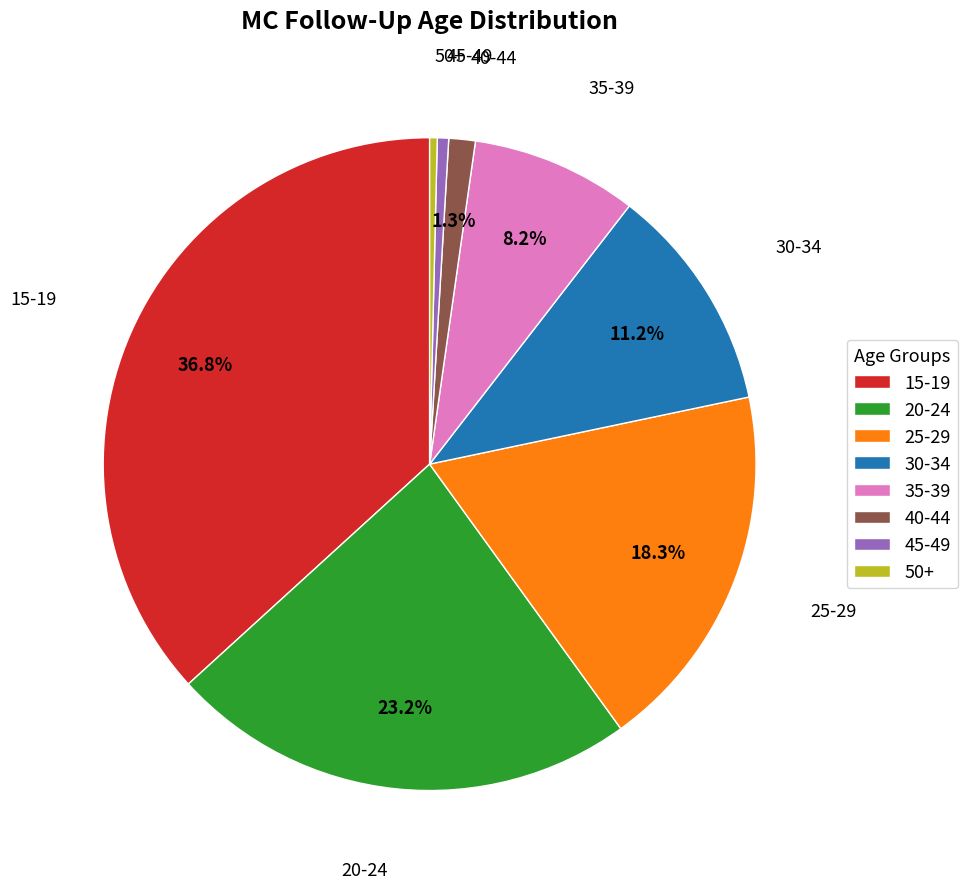

Does any single category account for the majority?

No